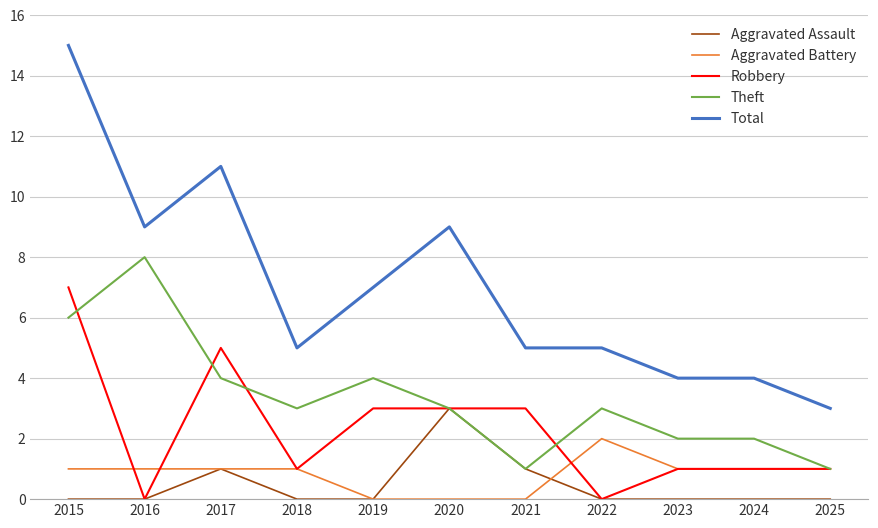

Is the value of Robbery at 2018 greater than the value of Total at 2021?

No